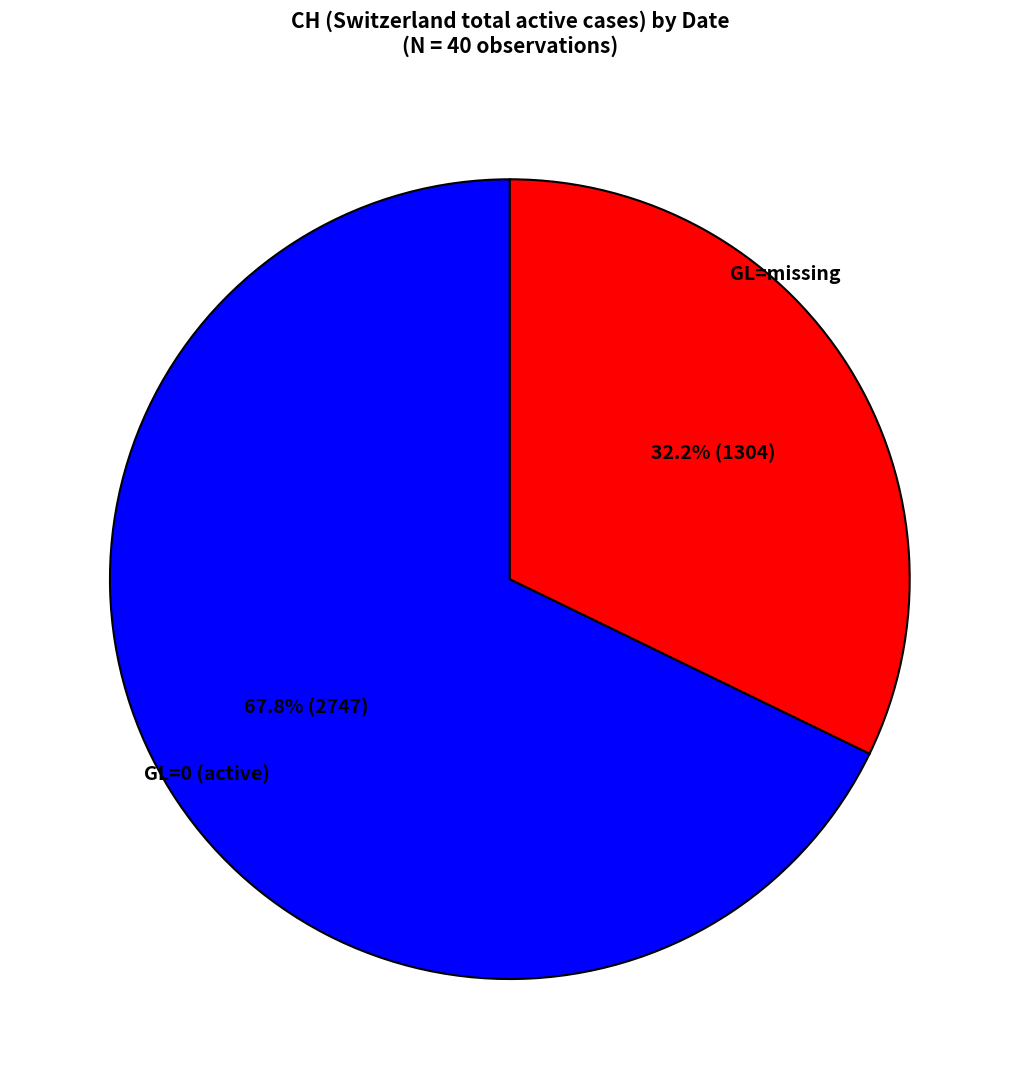

How many segments does this pie chart have?

2